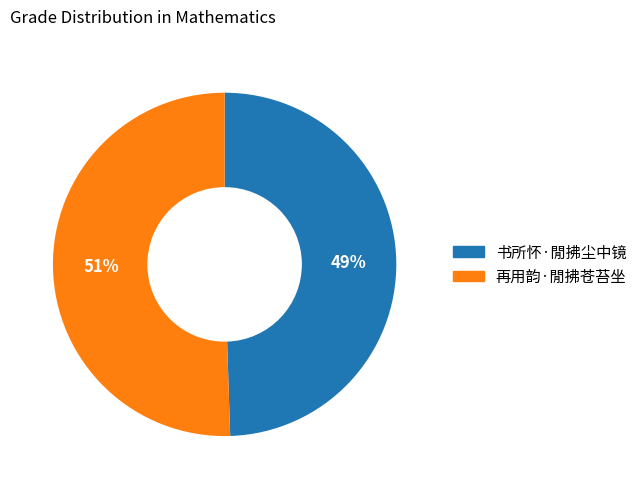

Rank the categories by value from lowest to highest.

书所怀·閒拂尘中镜, 再用韵·閒拂苍苔坐